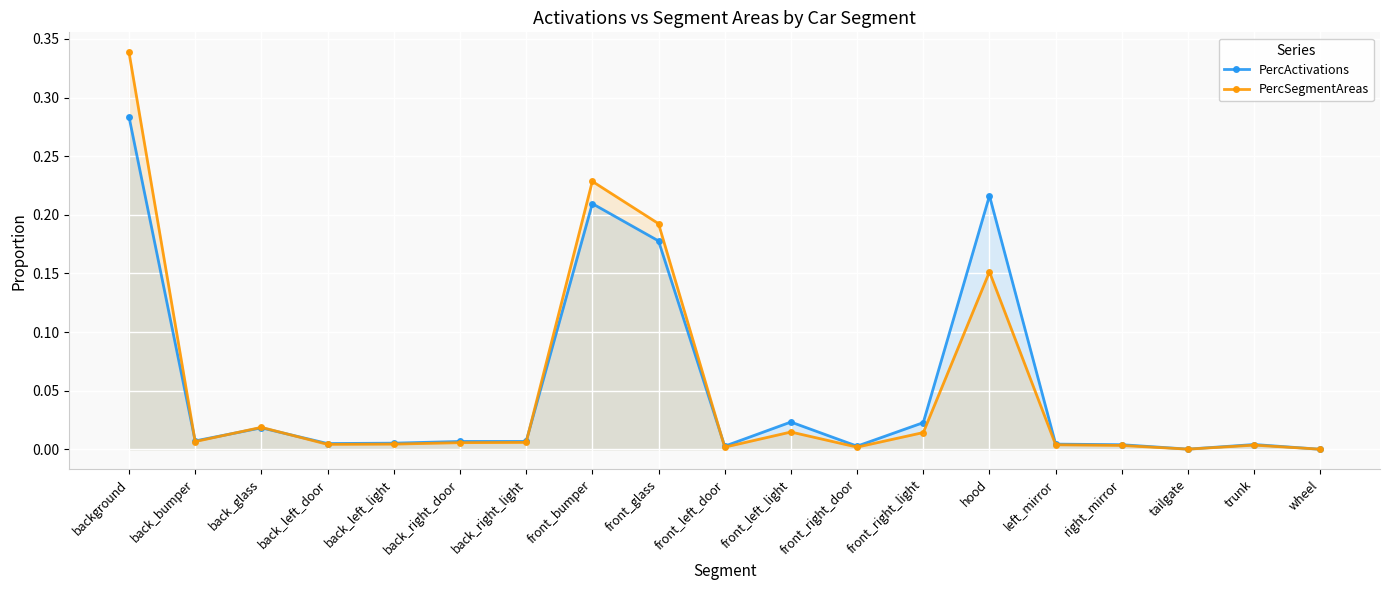

Does the chart display data point markers on the line(s)?

Yes